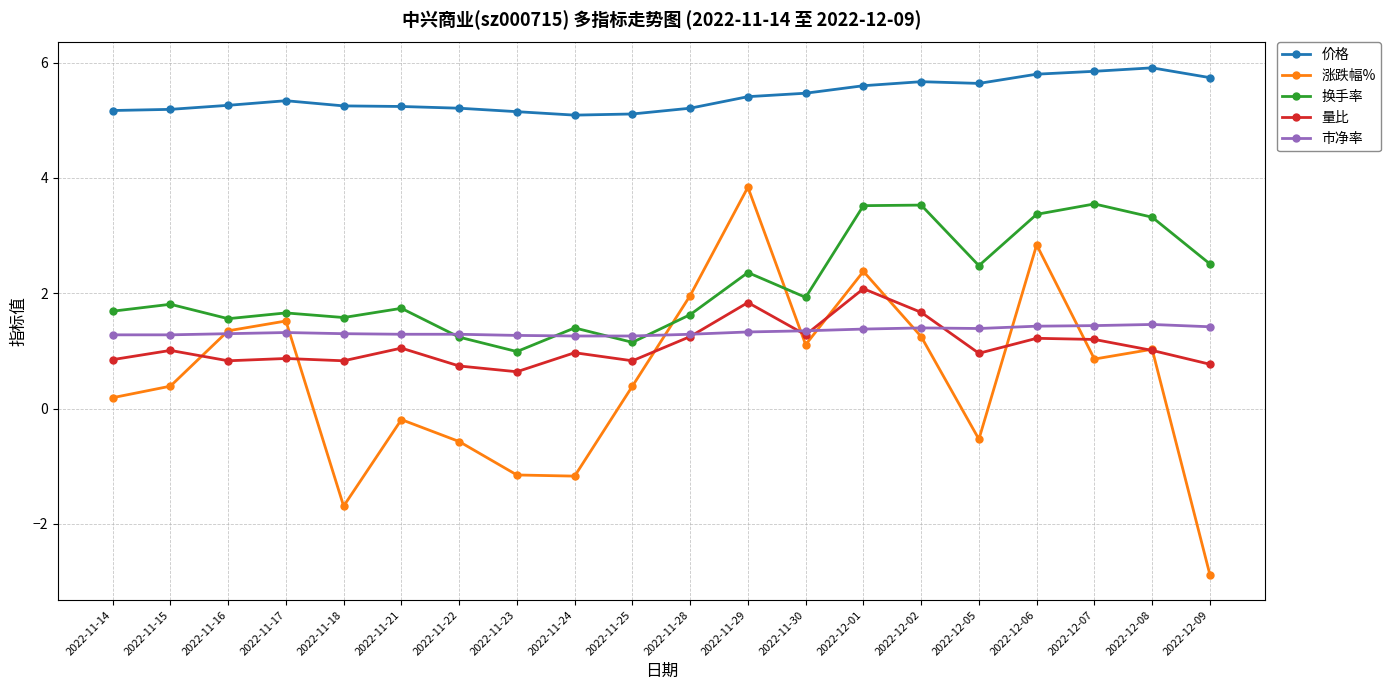

At how many categories does at least one series exceed 3?

20